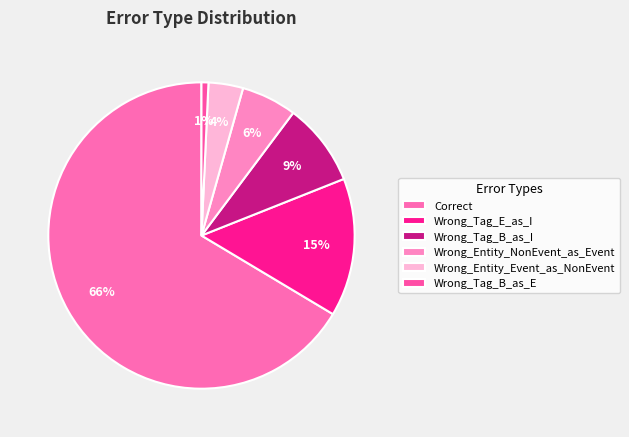

Is it true that Wrong_Entity_NonEvent_as_Event is 14% of the pie?

False